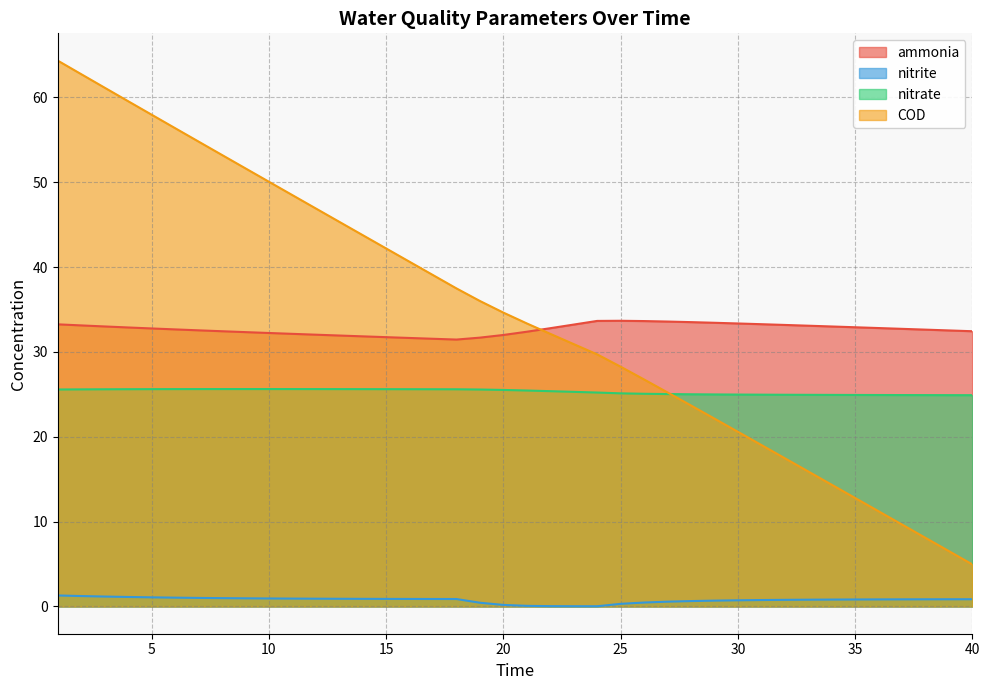

What is the difference between the second highest and second lowest values in the nitrate series?

0.7